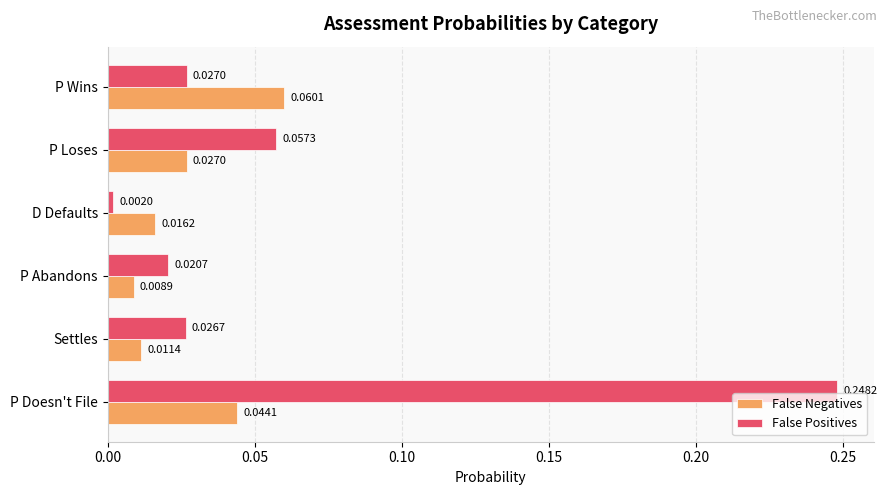

At which category is the sum across all series the highest?

P Doesn't File